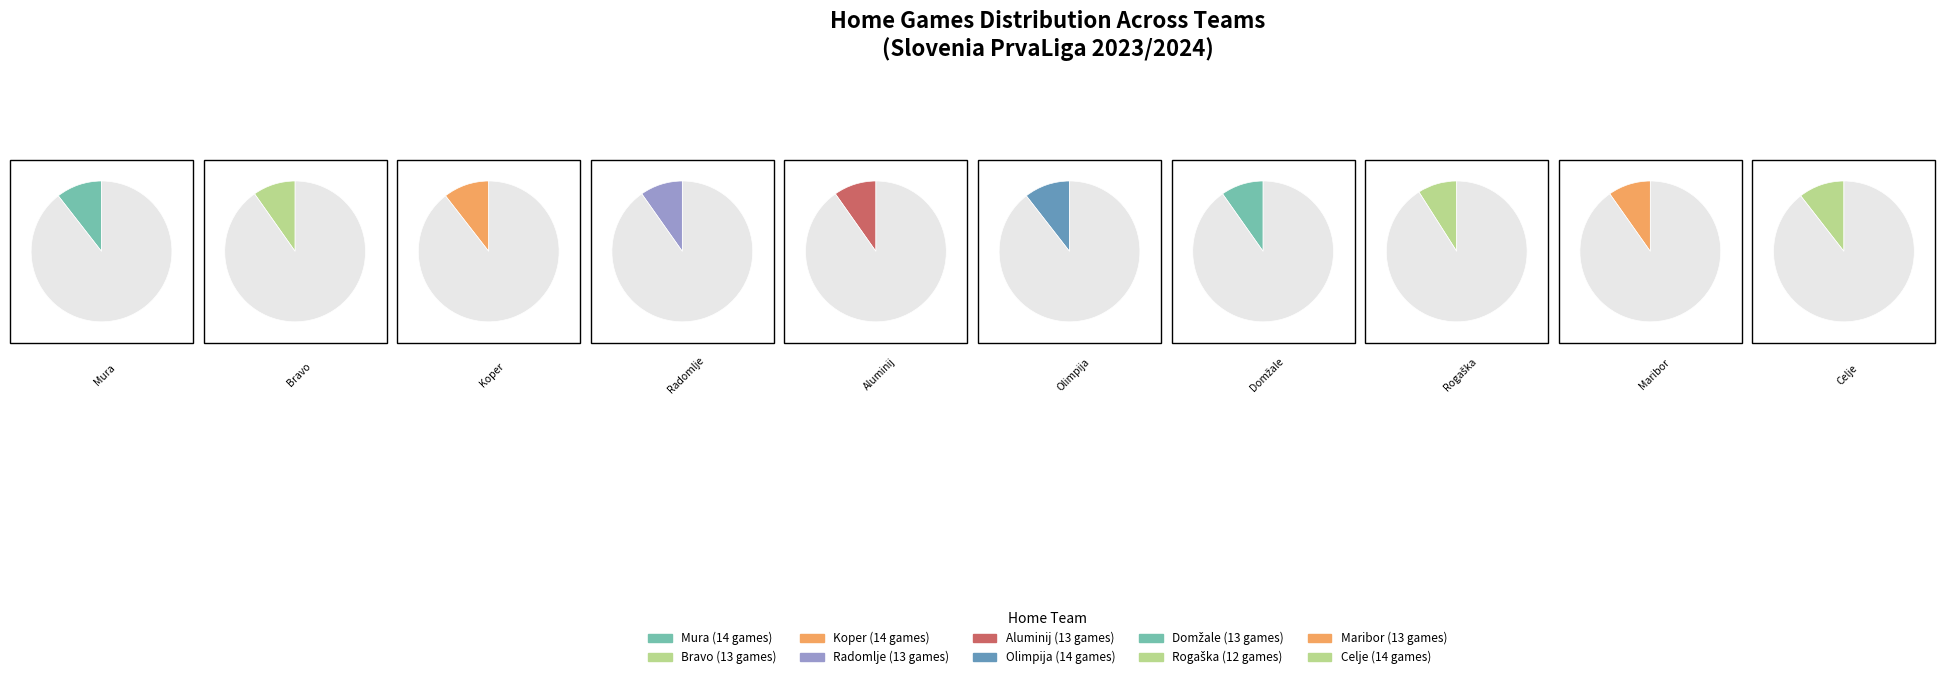

To the nearest percent, what is the difference between the largest and smallest slice percentages?

2%